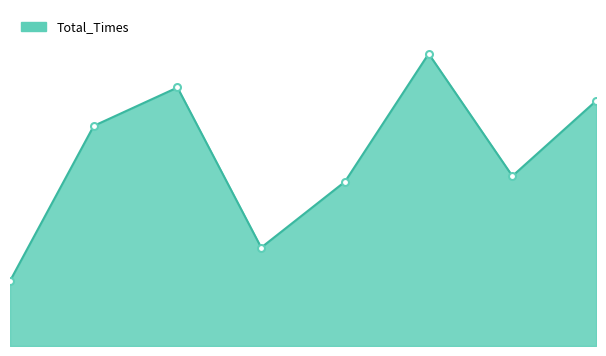

Reading right to left, list all the values displayed in this chart.

7=8.2	6=5.7	5=9.8	4=5.5	3=3.3	2=8.6	1=7.4	0=2.2